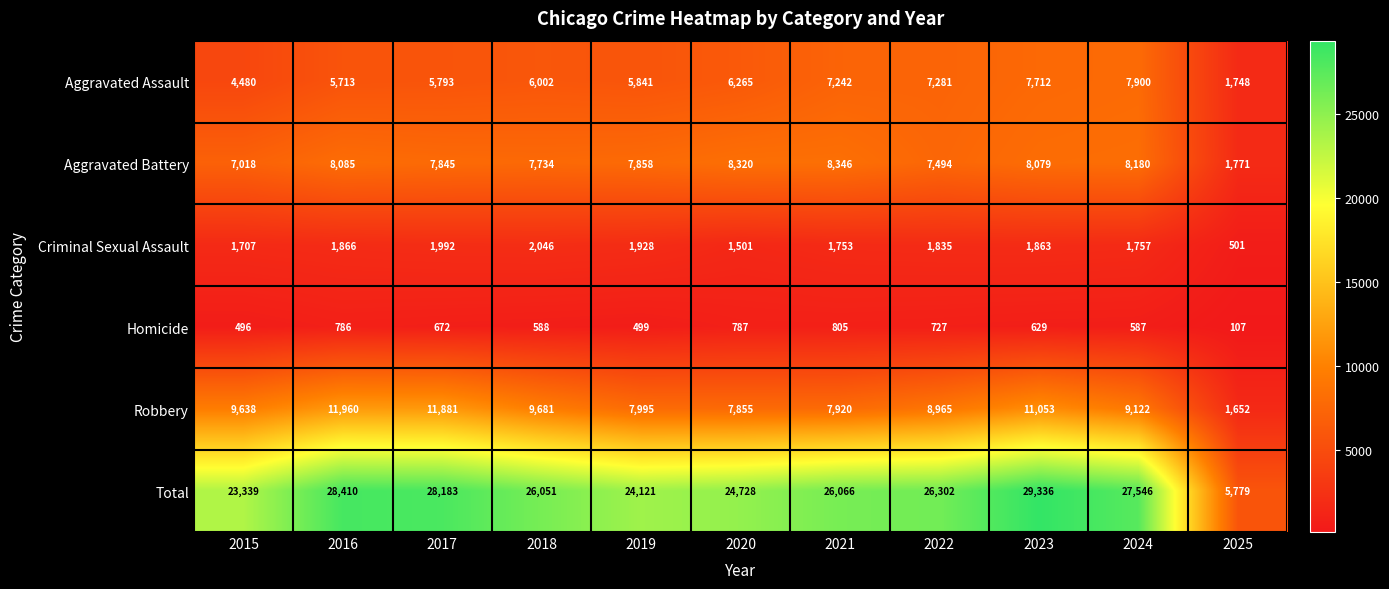

The value of Robbery at 2024 is 3752. True or false?

False